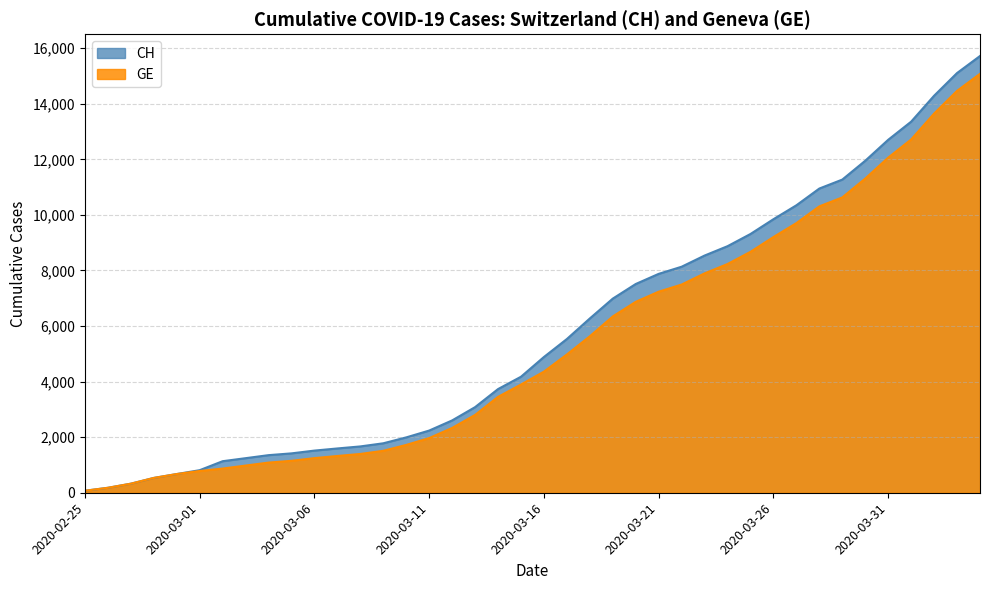

Is it true that GE equals 13607 at 2020-03-24?

False